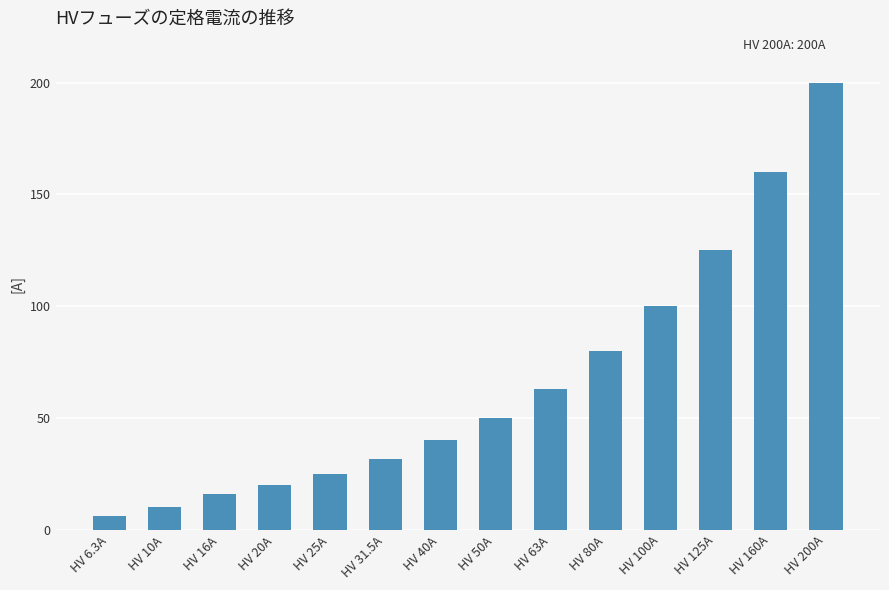

What is the value of the 8th bar from the left?

50.0